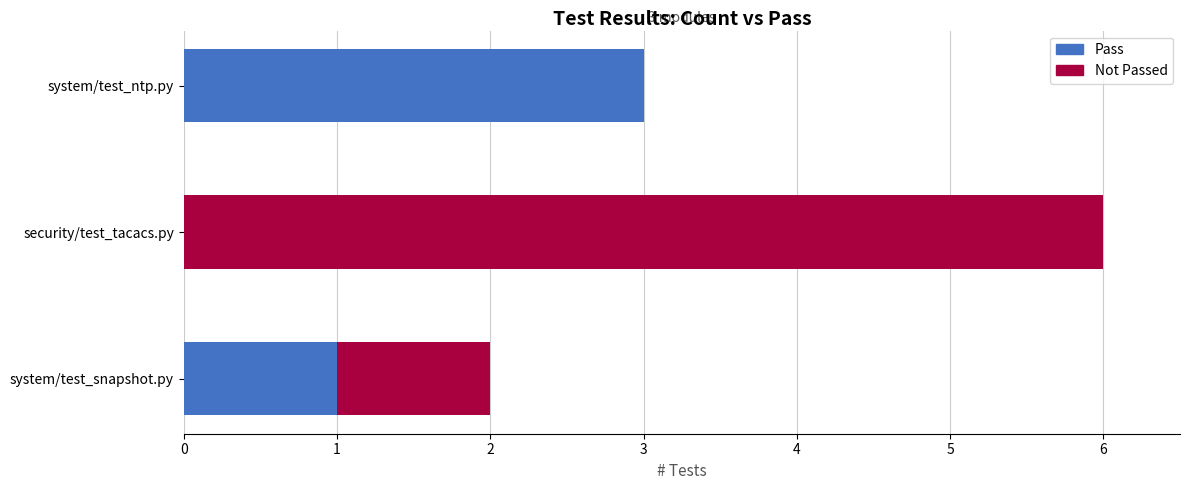

At which category is the sum across all series the highest?

security/test_tacacs.py